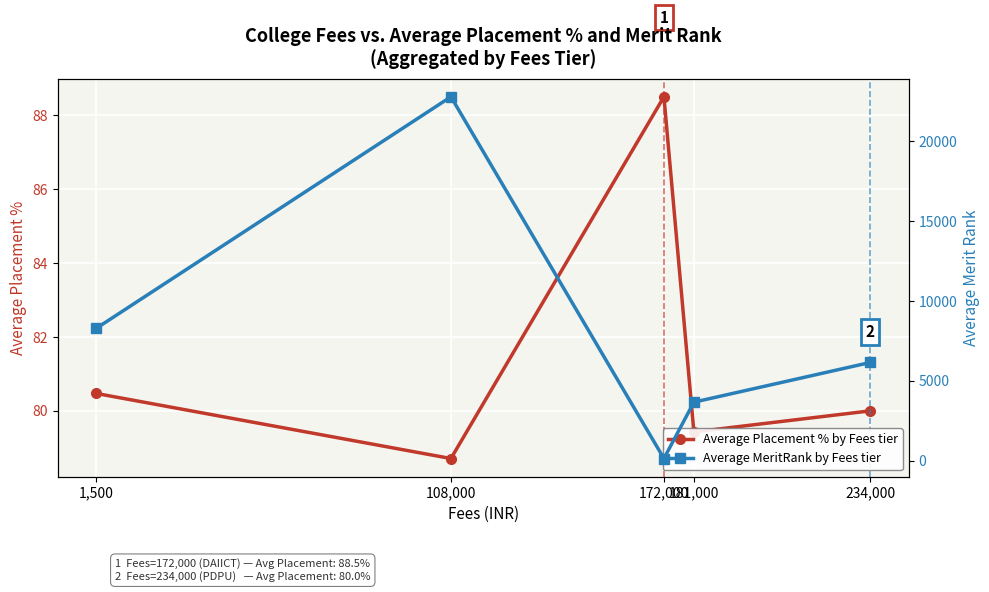

Reading left to right, list all the values displayed in this chart.

Average Placement % by Fees tier: 1,500=80.5	108,000=78.7	172,000=88.5	181,000=79.4	234,000=80.0
Average MeritRank by Fees tier: 1,500=8292.5	108,000=22775.1	172,000=137.0	181,000=3664.6	234,000=6148.6